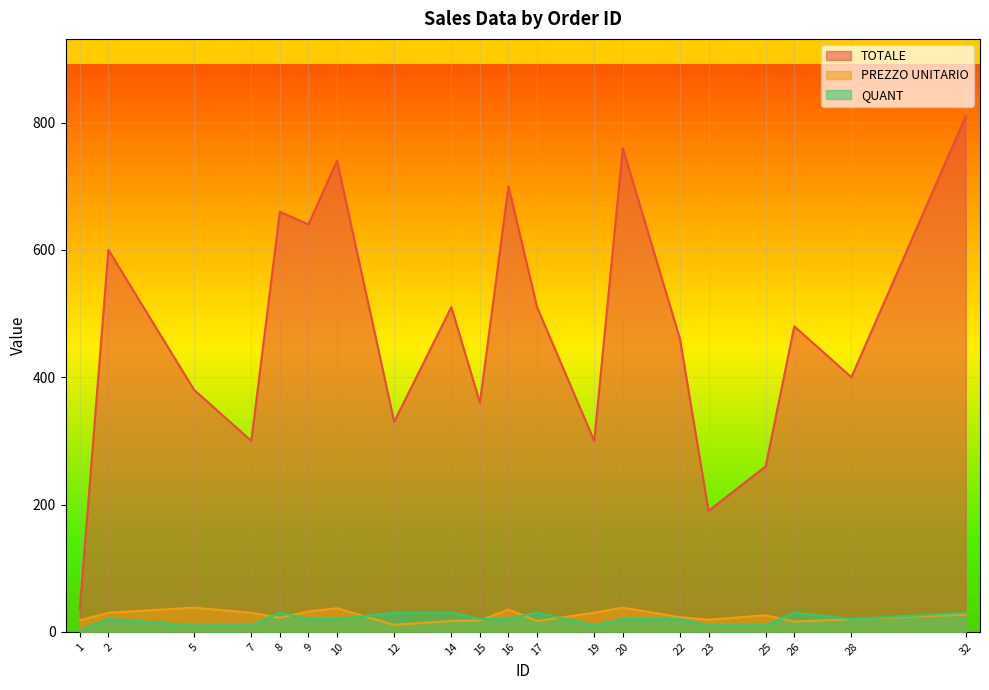

Which label corresponds to the smallest value in the chart?

1